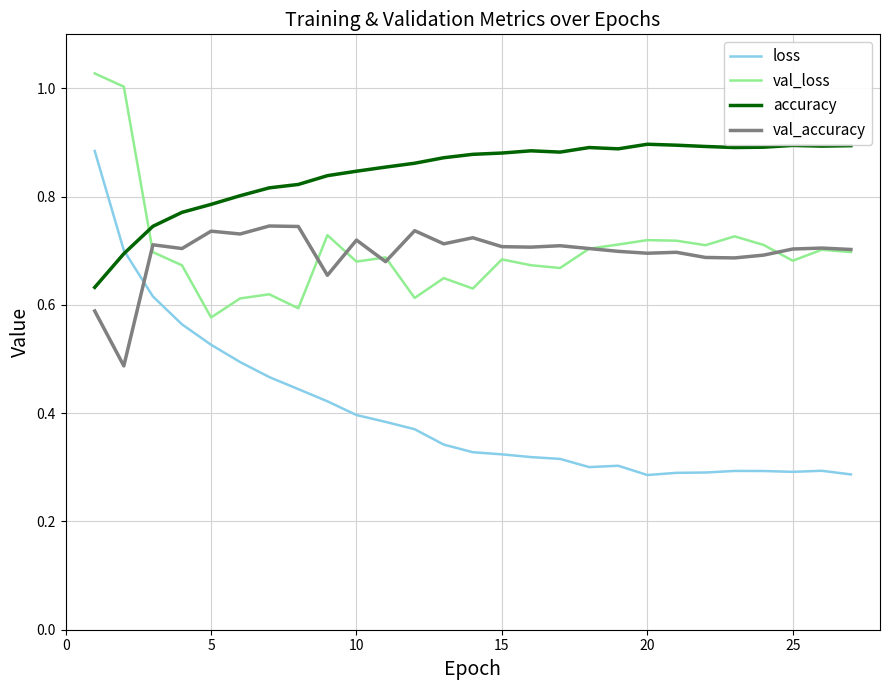

What is the sum of all val_accuracy values?

18.8